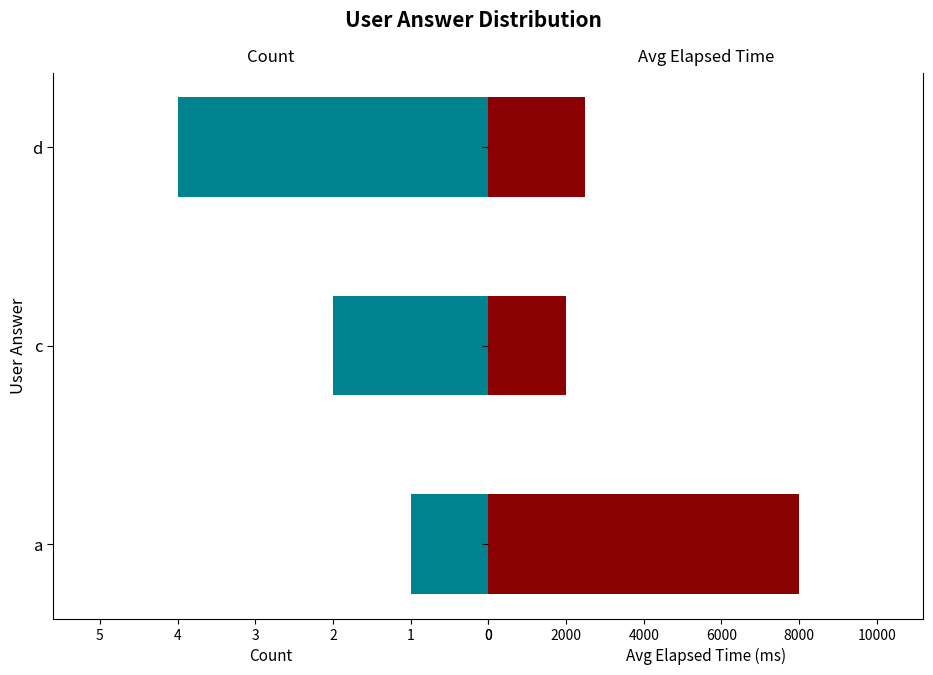

What is the minimum value shown in the chart?

1